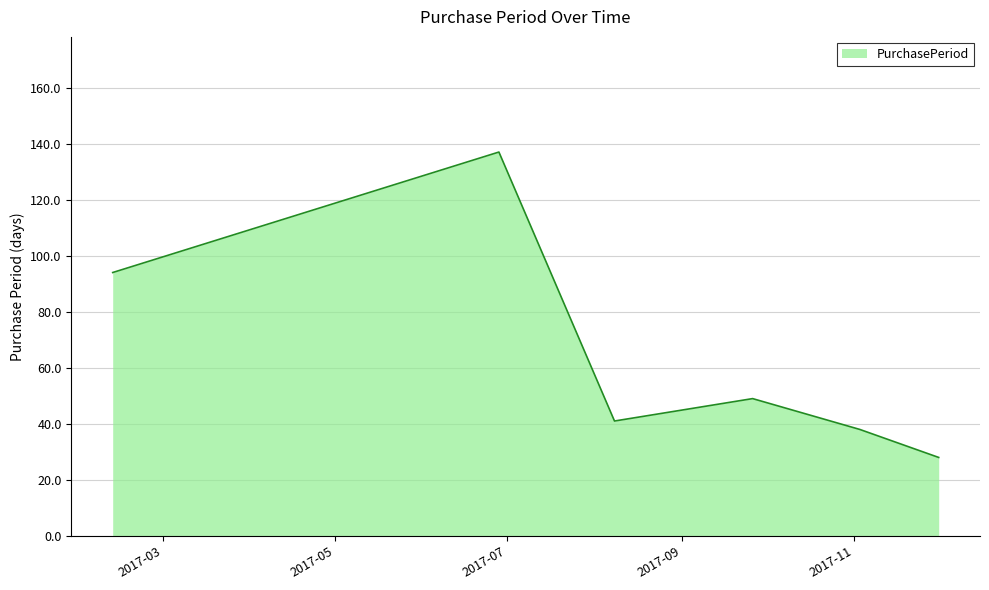

Count the number of data series in this chart.

1